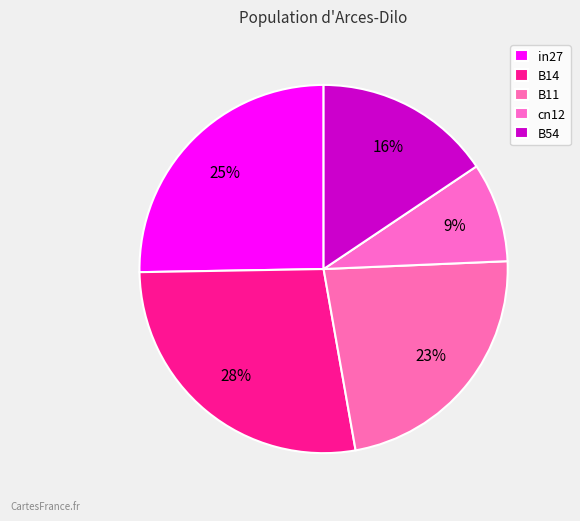

Count the number of slices in the pie.

5